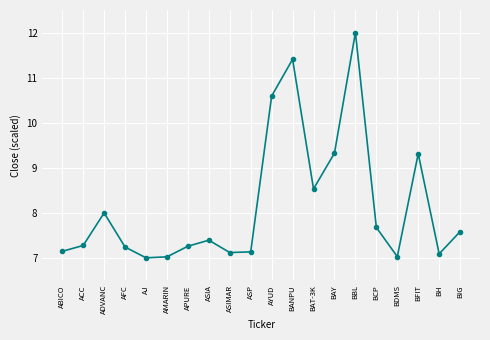

What is the label of the 4th point from the right?

BDMS